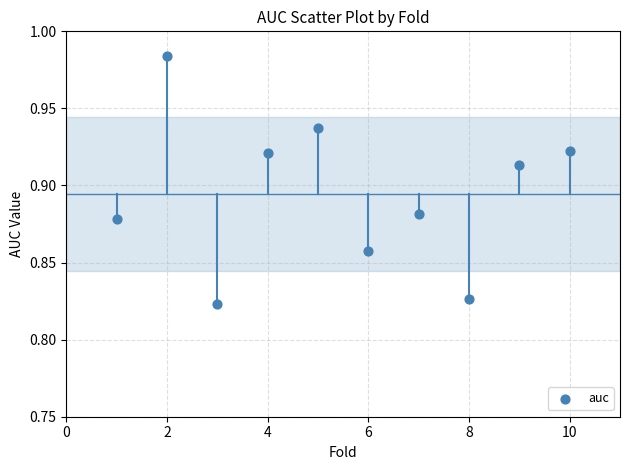

What is the range of X values (max minus min)?

9.0